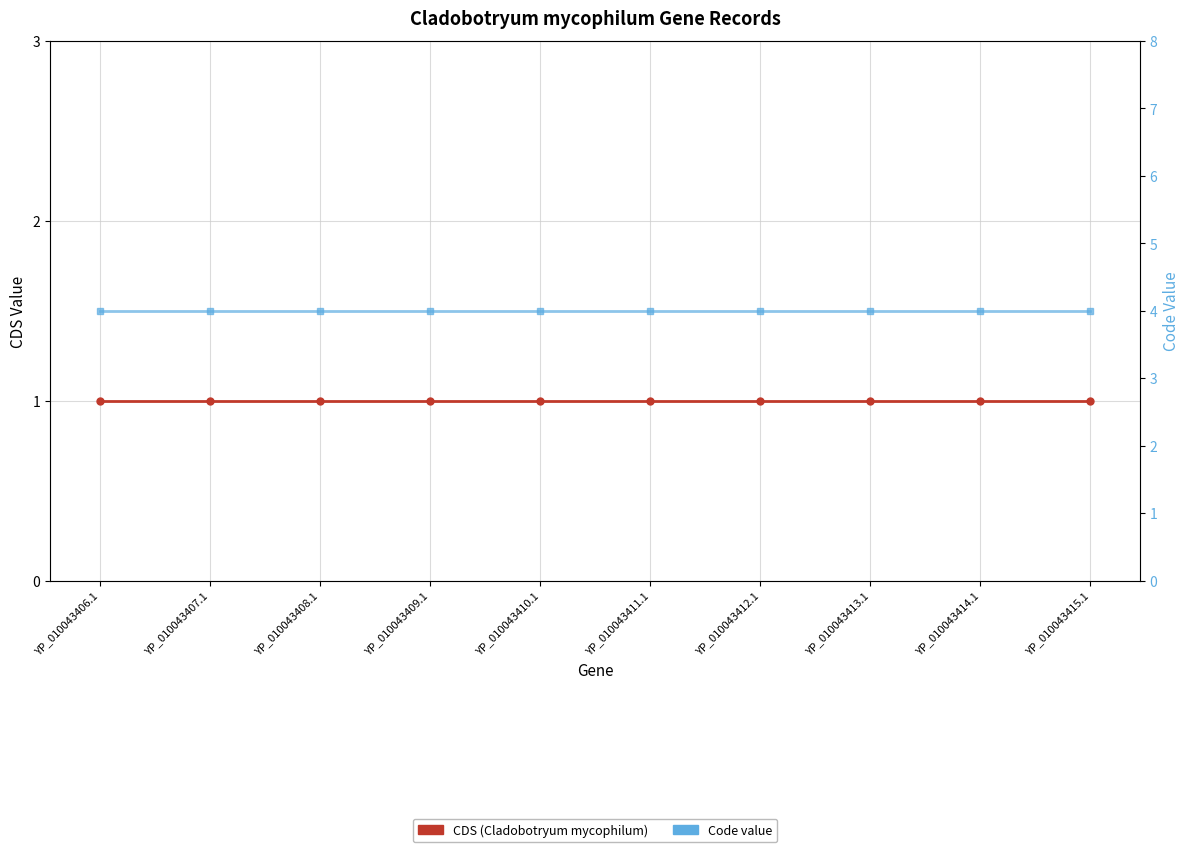

Where is Code nearest to the value 4?

YP_010043406.1